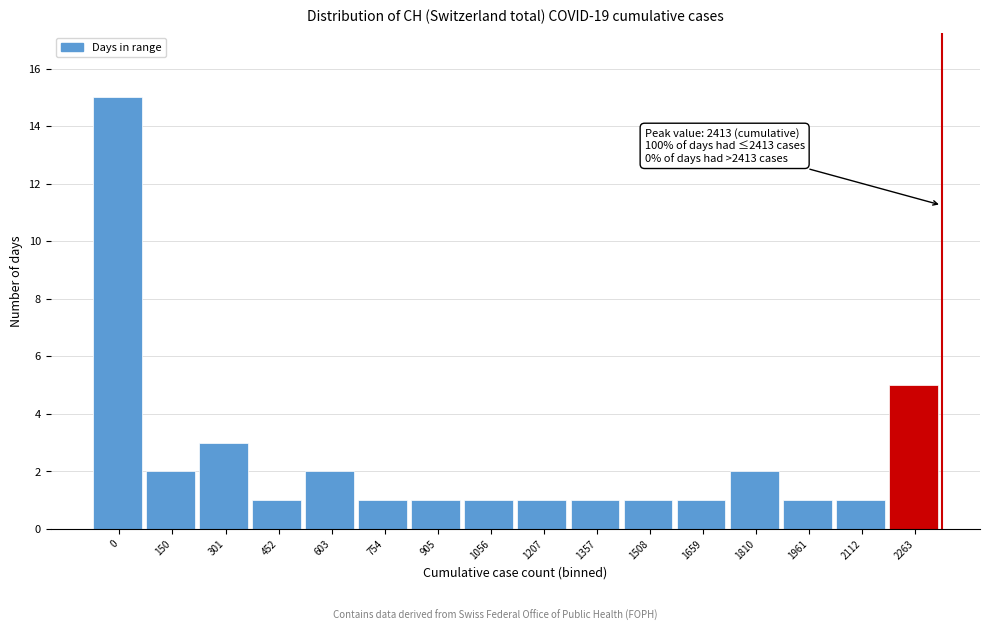

Reading left to right, list all the values displayed in this chart.

15	2	3	1	2	1	1	1	1	1	1	1	2	1	1	5